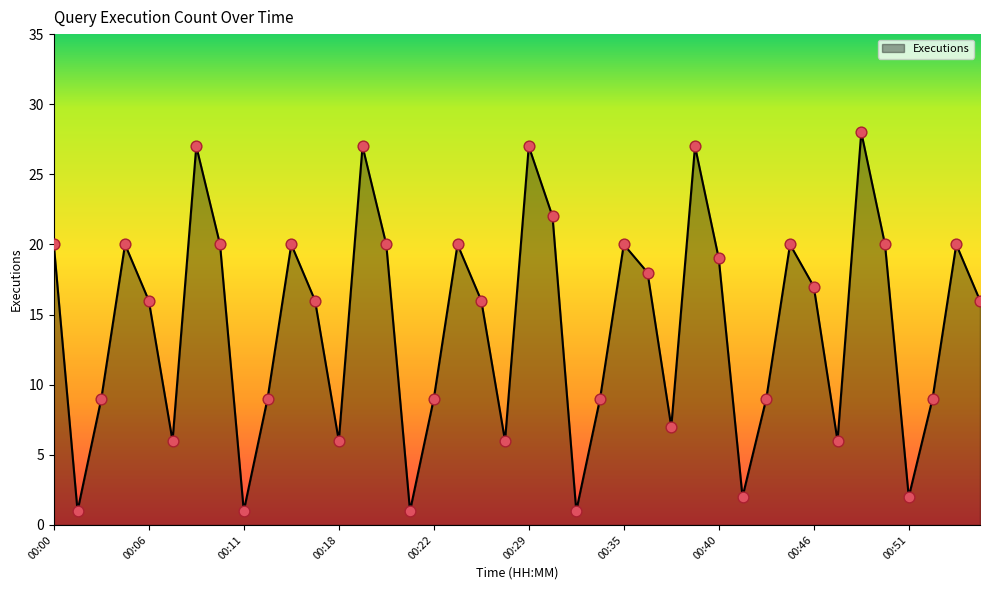

What is the greatest value displayed?

28